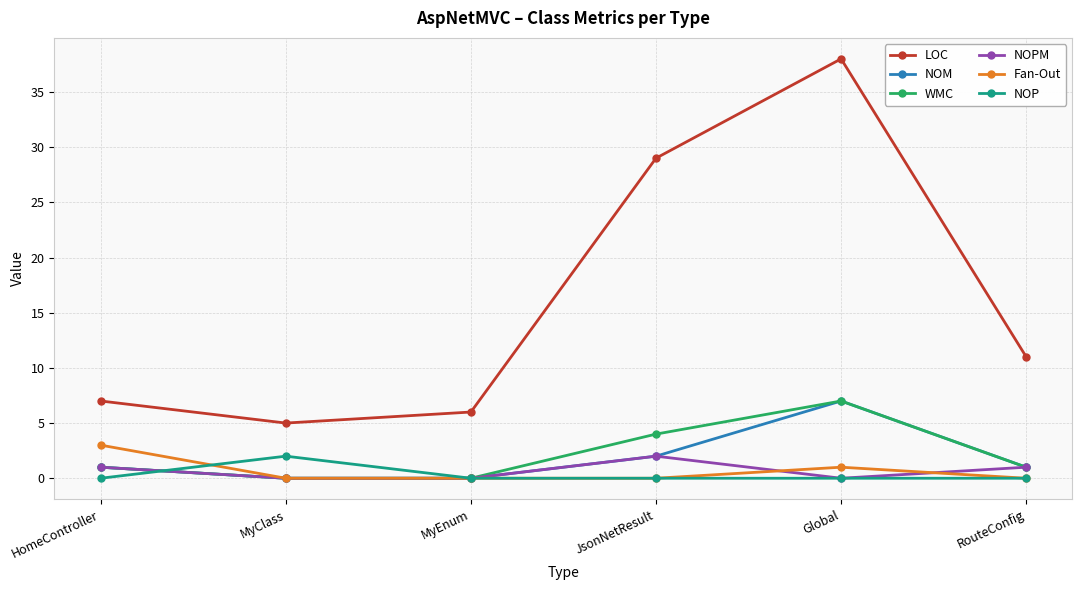

True or false: NOP and LOC cross at least once.

False